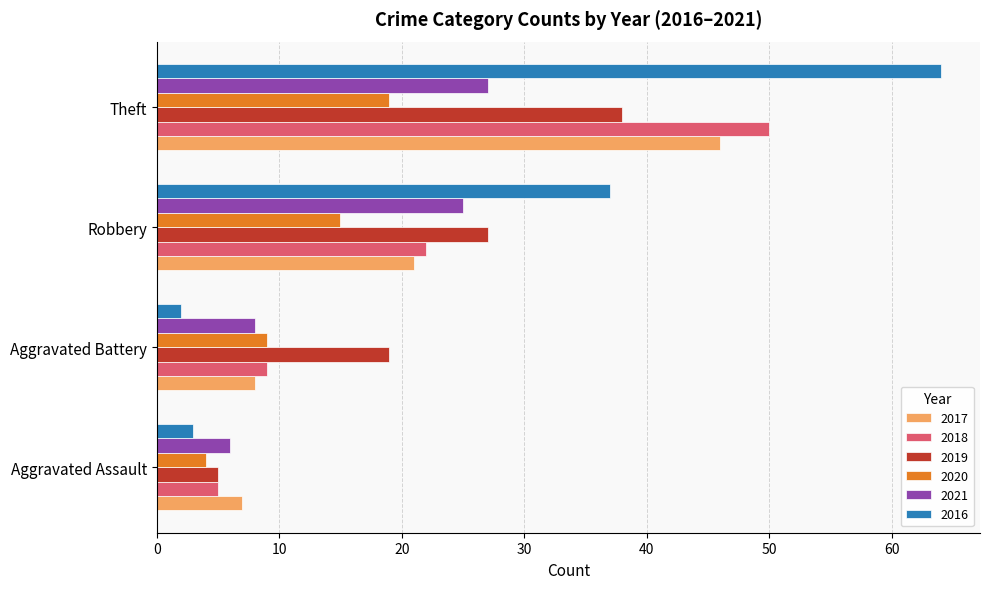

List the series in order of their peak value, lowest first.

2020, 2021, 2019, 2017, 2018, 2016